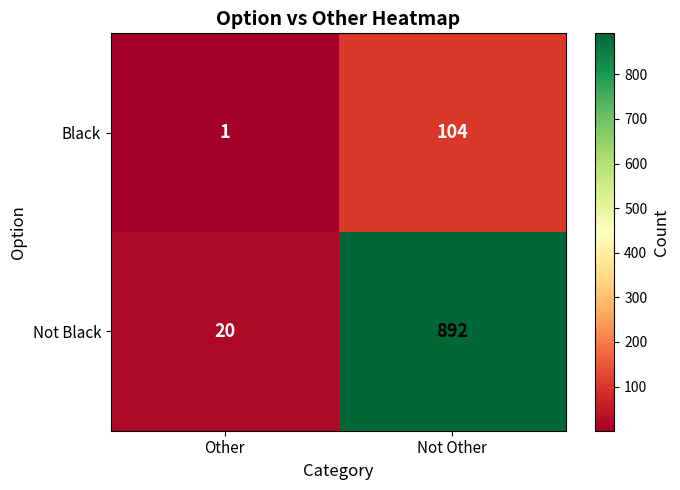

At how many categories does at least one series exceed 59?

1